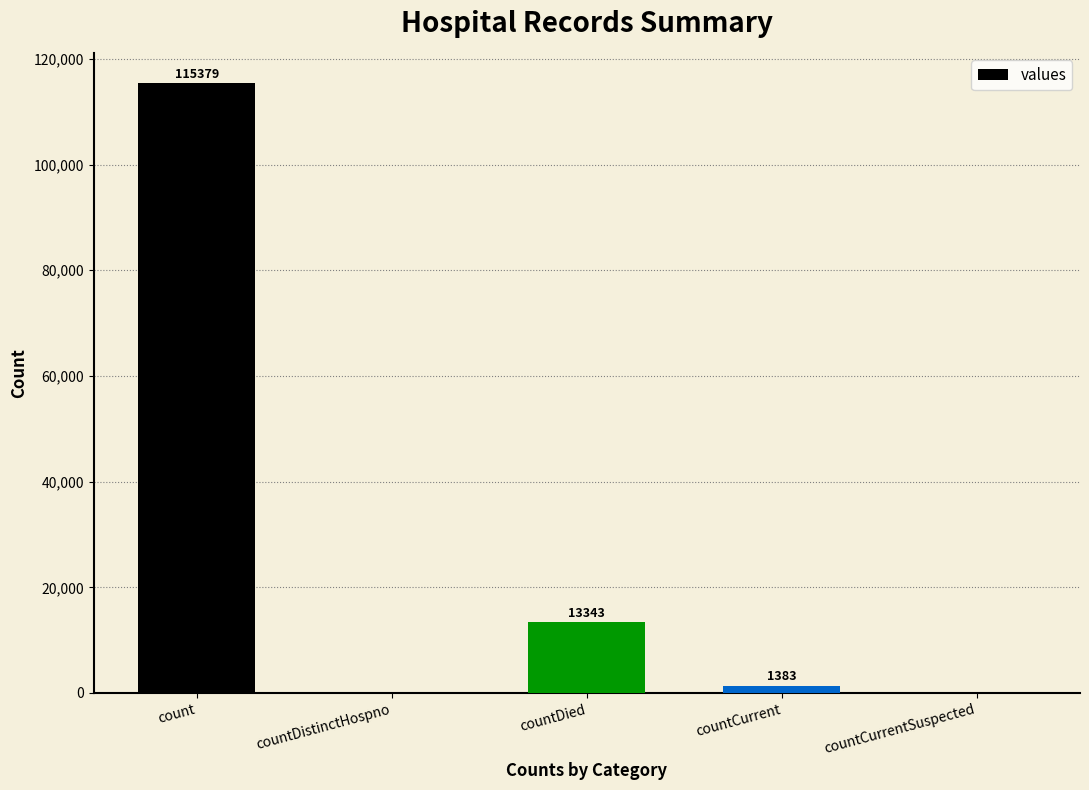

What is the approximate value at countDied?

13343